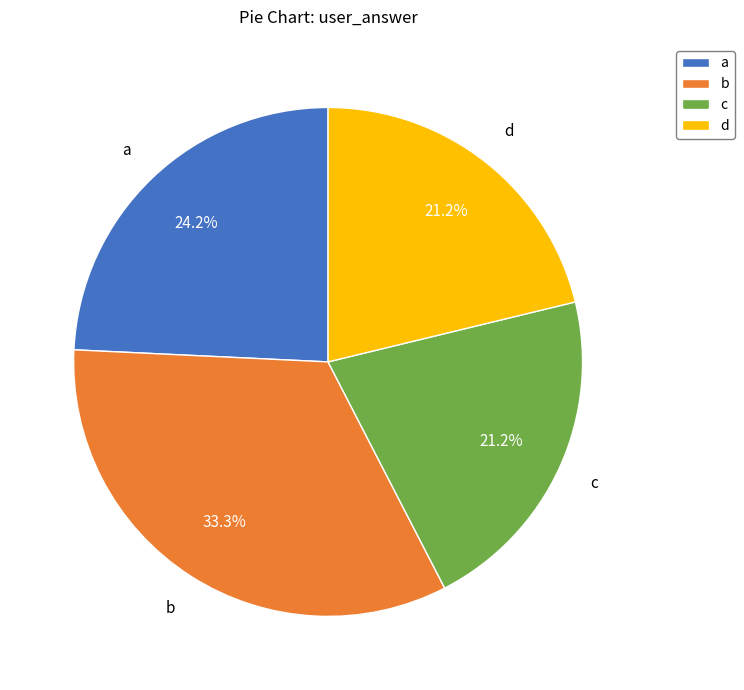

What percentage is the d slice, to the nearest percent?

21%